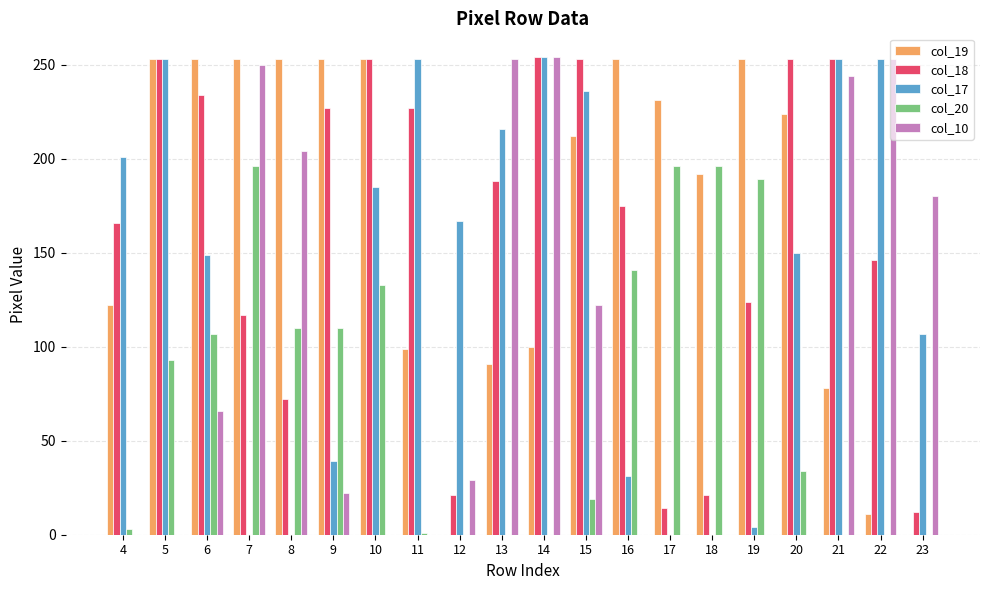

True or false: col_20 has a value of -127 at 23.

False